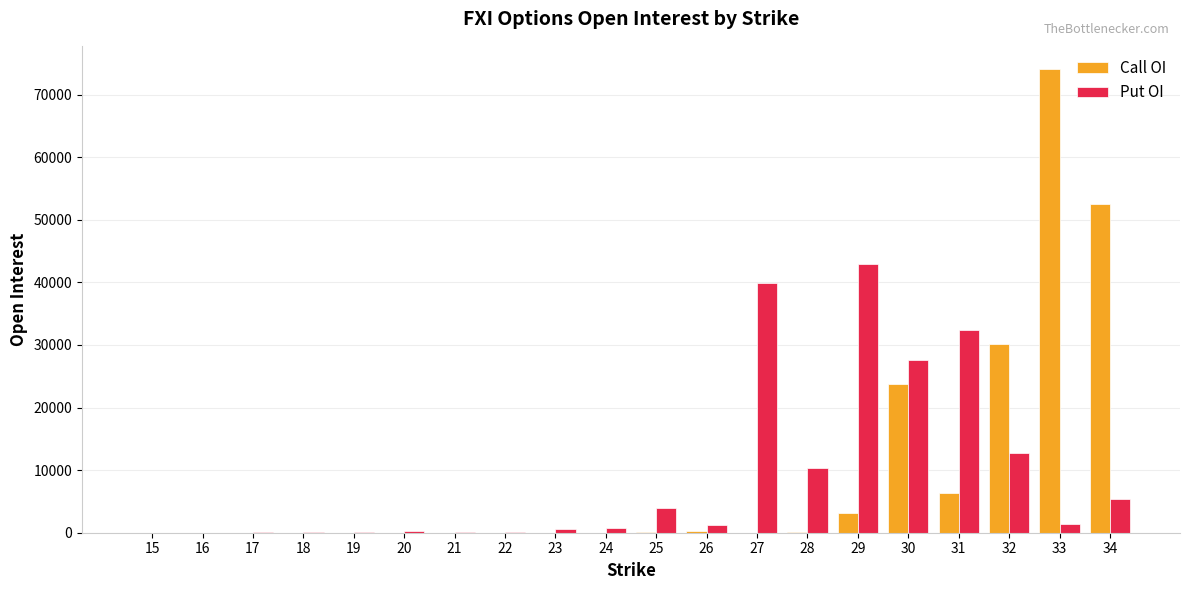

What is the sum of all Put OI values?

179641